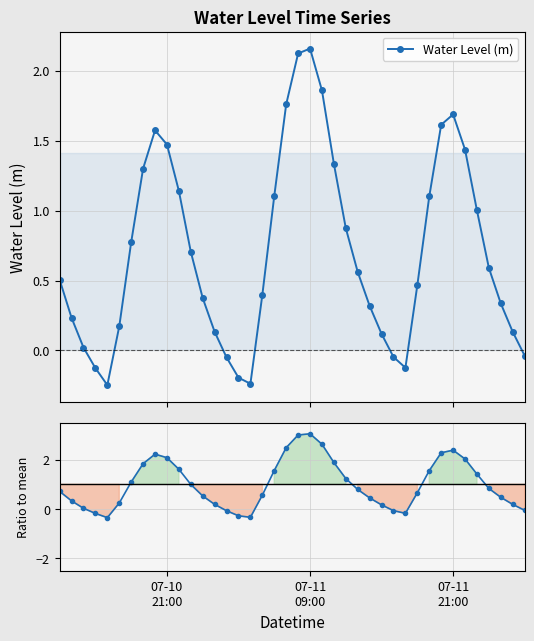

List the series in order of their overall mean, highest first.

Ratio to mean, Water Level (m)